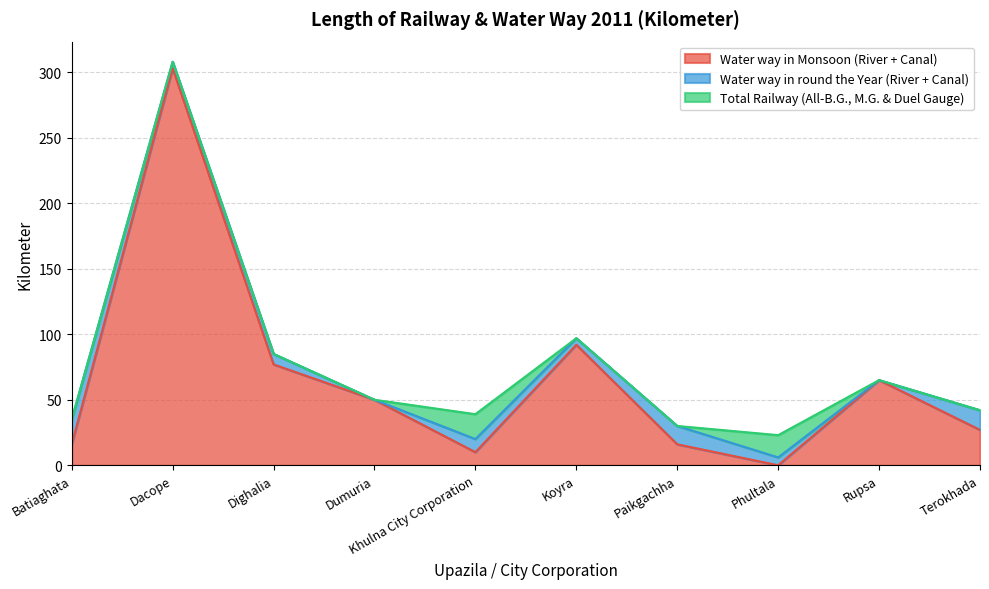

What is the sum of all Water way in round the Year (River + Canal) values?

82